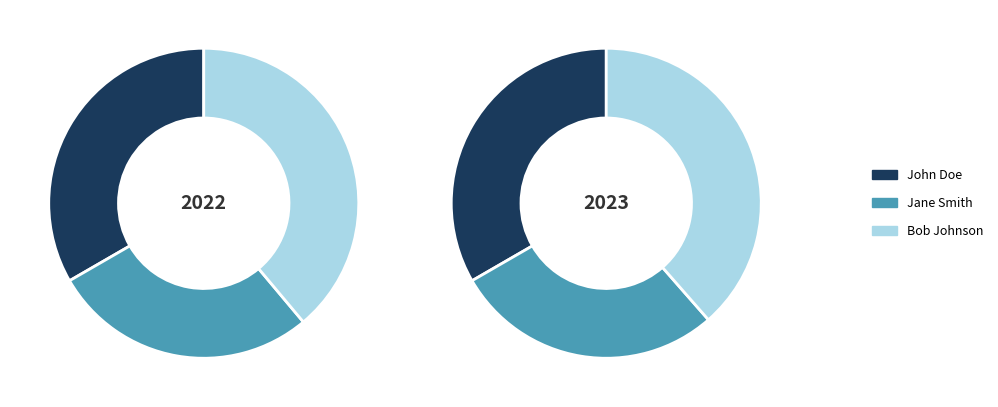

How many segments does this pie chart have?

3